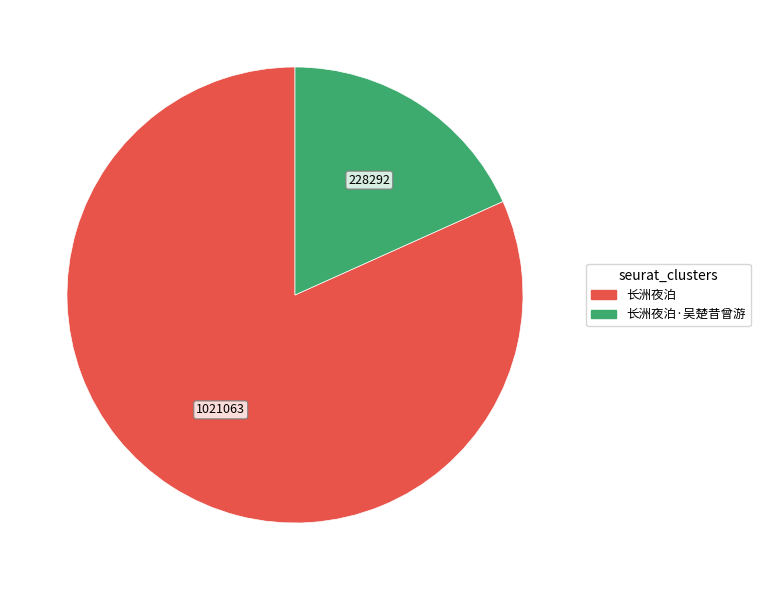

What is the smallest slice in the pie chart?

长洲夜泊·吴楚昔曾游